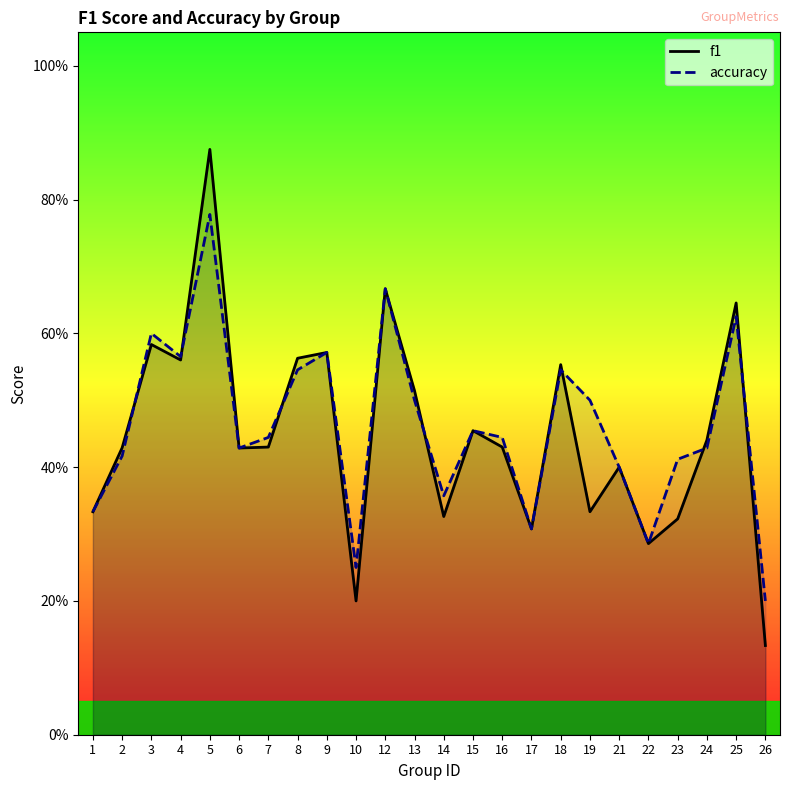

True or false: accuracy has more than 2 interior local peaks.

True